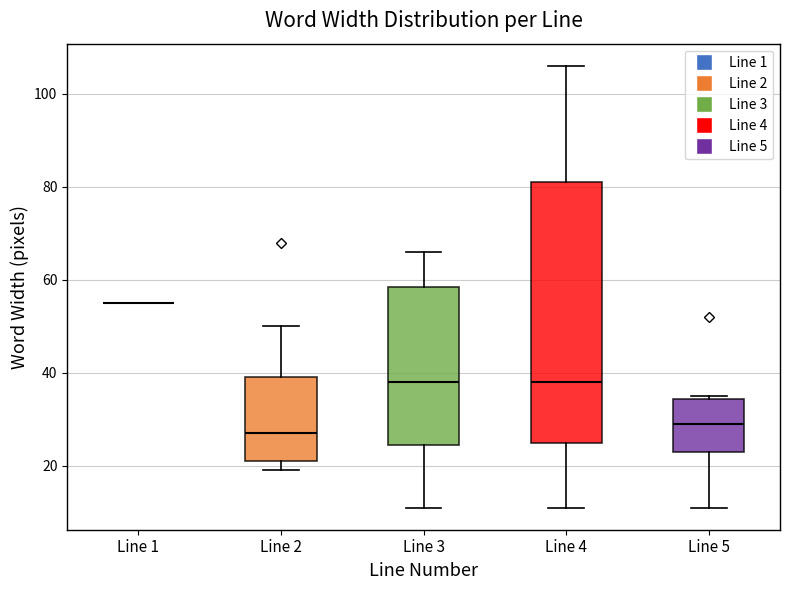

Which box is the tallest, from its lower edge to its upper edge?

Line 4